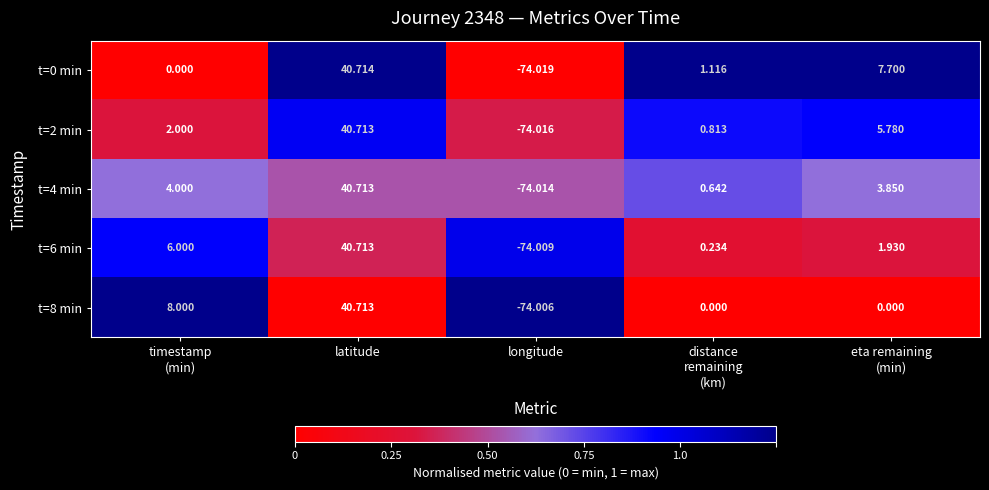

At which category is the sum across all series the highest?

latitude